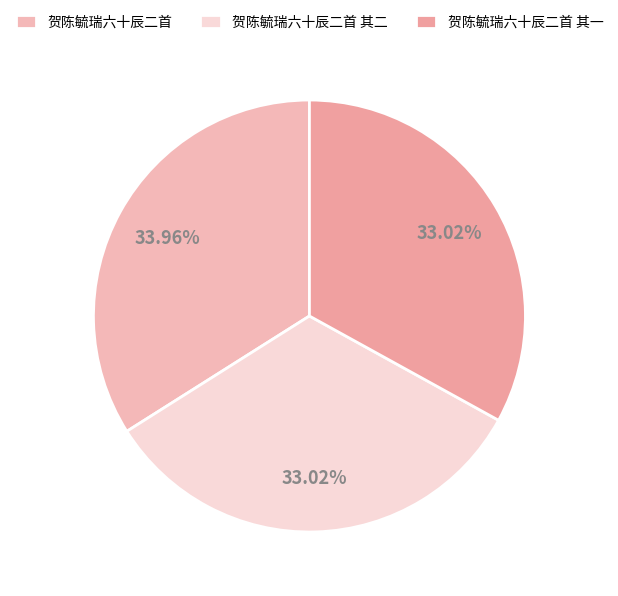

Is it true that 贺陈毓瑞六十辰二首 其二 is 40% of the pie?

False